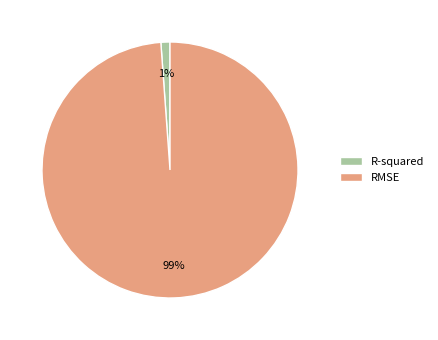

Which slice represents more than half of the pie?

RMSE